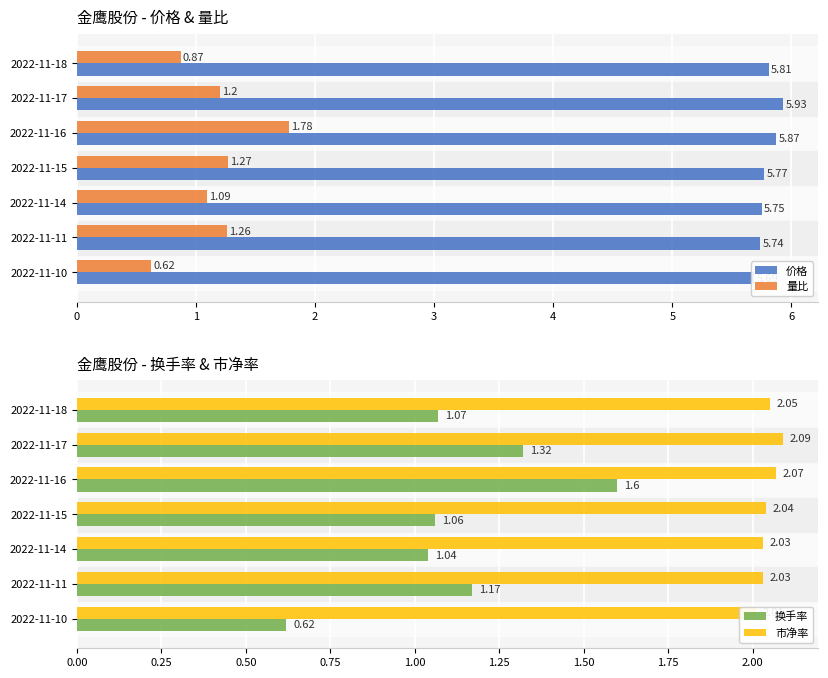

Rank the series at 2022-11-14 from lowest to highest value.

换手率, 量比, 市净率, 价格